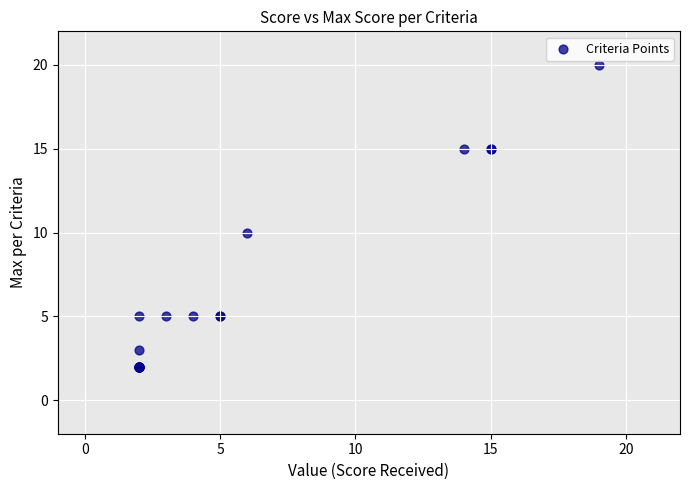

What Y value in the scatter plot is closest to 11?

10